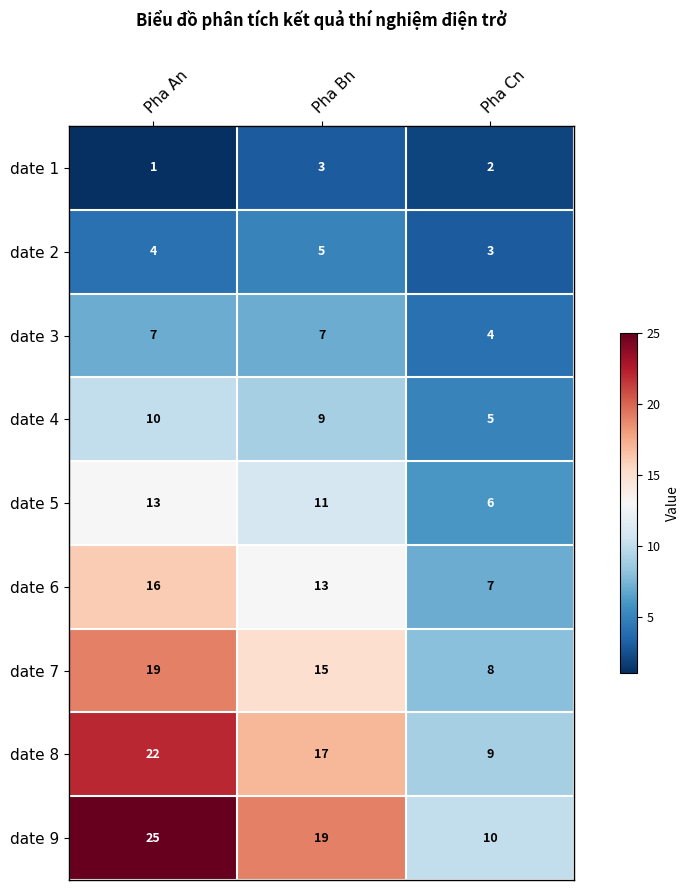

The value of date 7 at Pha Bn is 15. True or false?

True